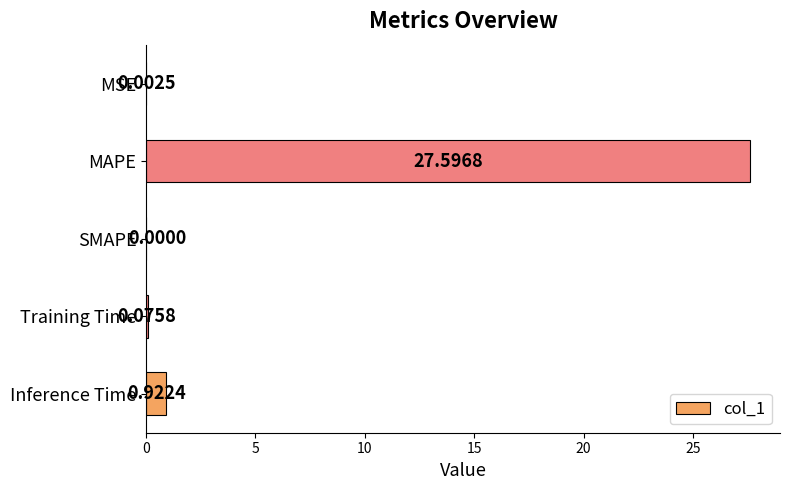

What is the sum of all values?

28.6